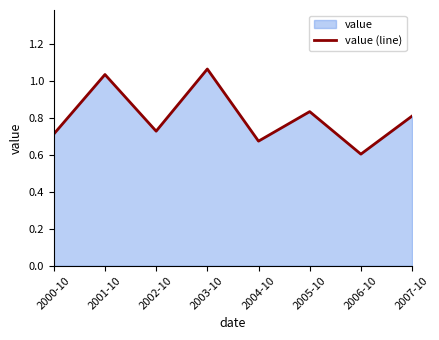

Is it true that the value at 2007-10 is 0.5?

False